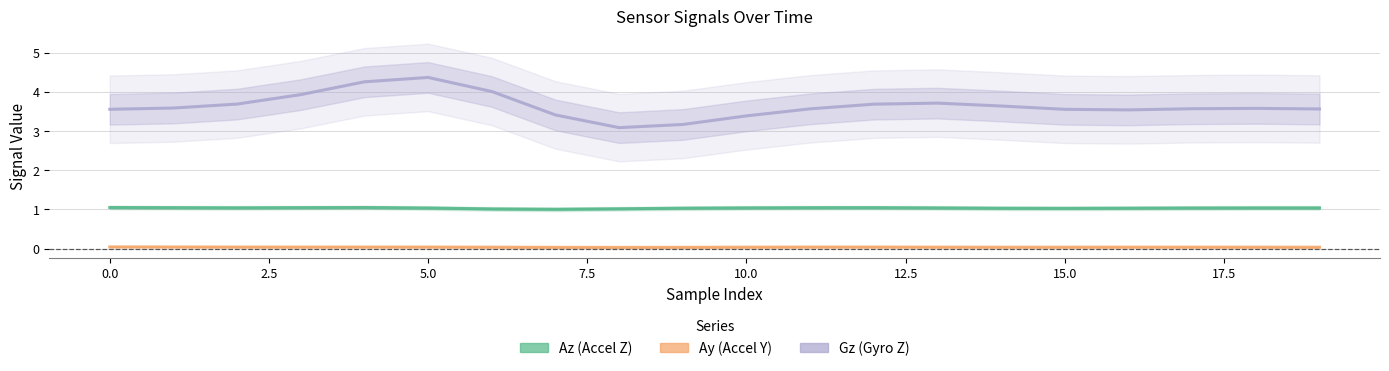

True or false: Ay and Az intersect in this chart.

False